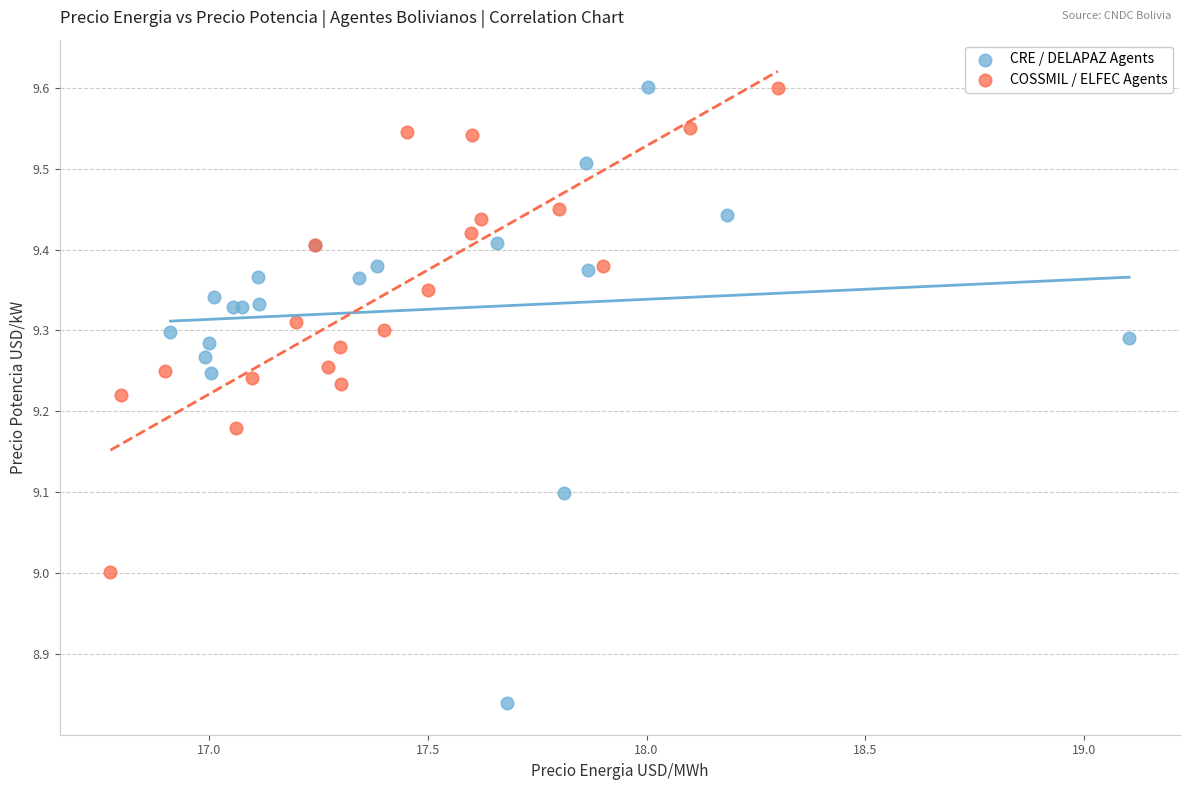

Which series contains the lowest Y value?

CRE / DELAPAZ Agents